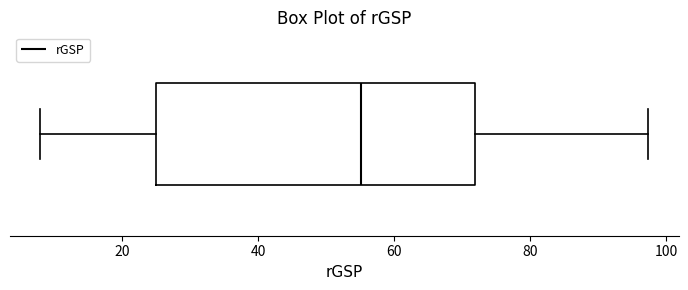

Where does the median line of the box sit on the x-axis? The values are not printed on the chart, so give them approximately, as read against the axis.

56